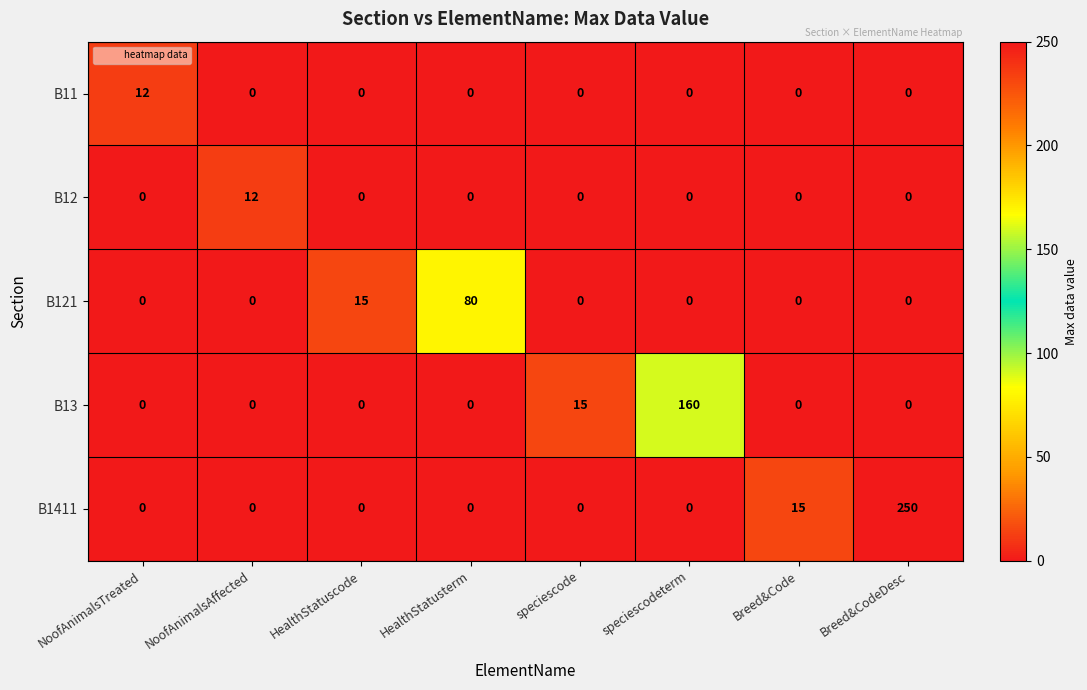

Read the B1411 value at Breed&Code.

15